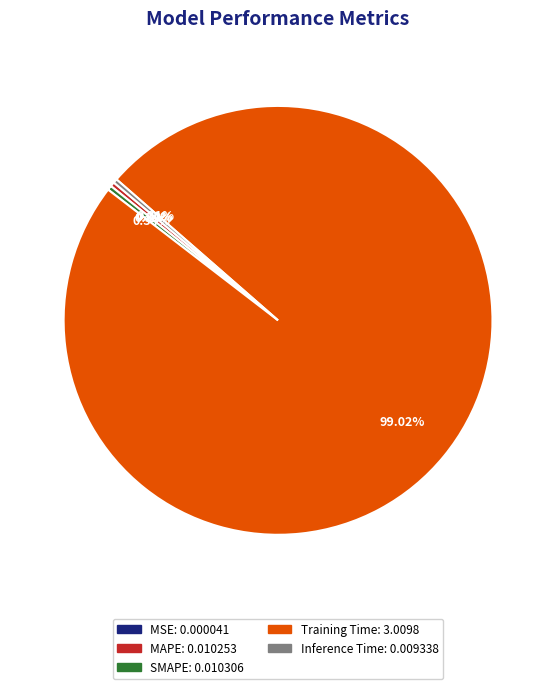

Does Inference Time: 0.009338 represent more than half of the total?

No